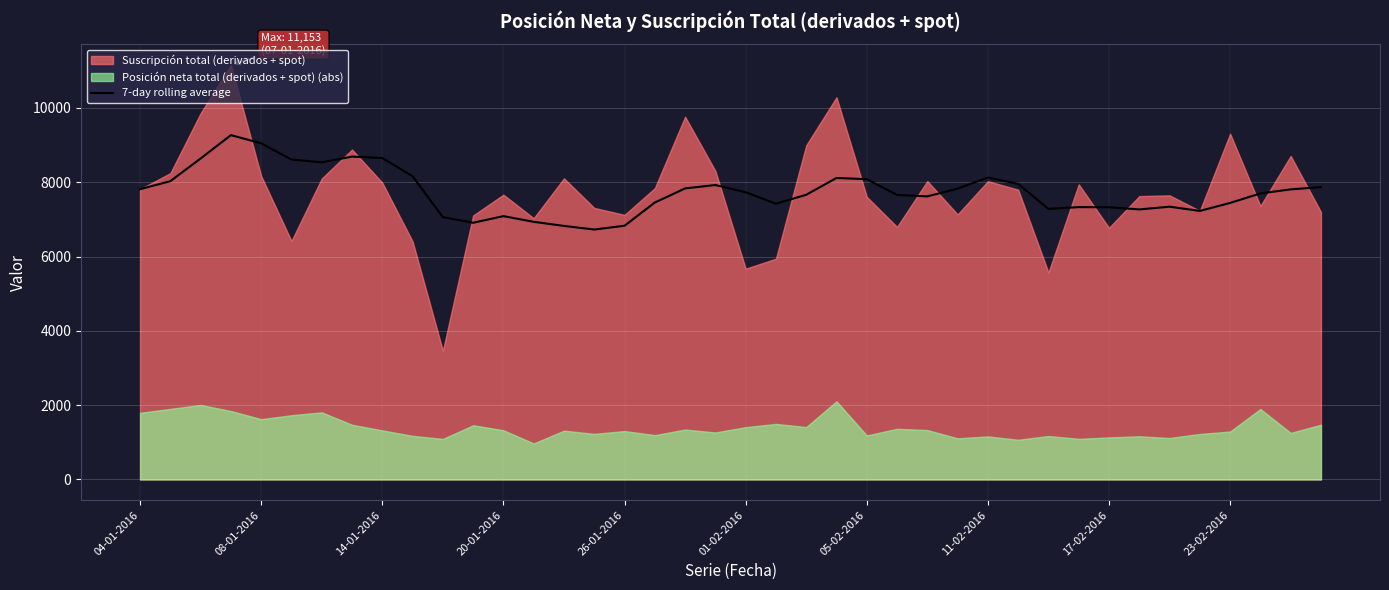

True or false: 7-day rolling average has a value of 7813.0 at 04-01-2016.

True